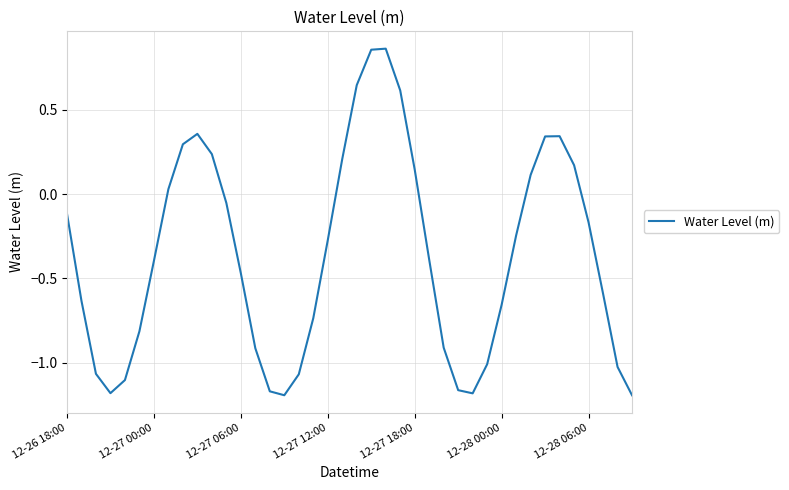

What is the difference between the maximum and minimum values?

2.1